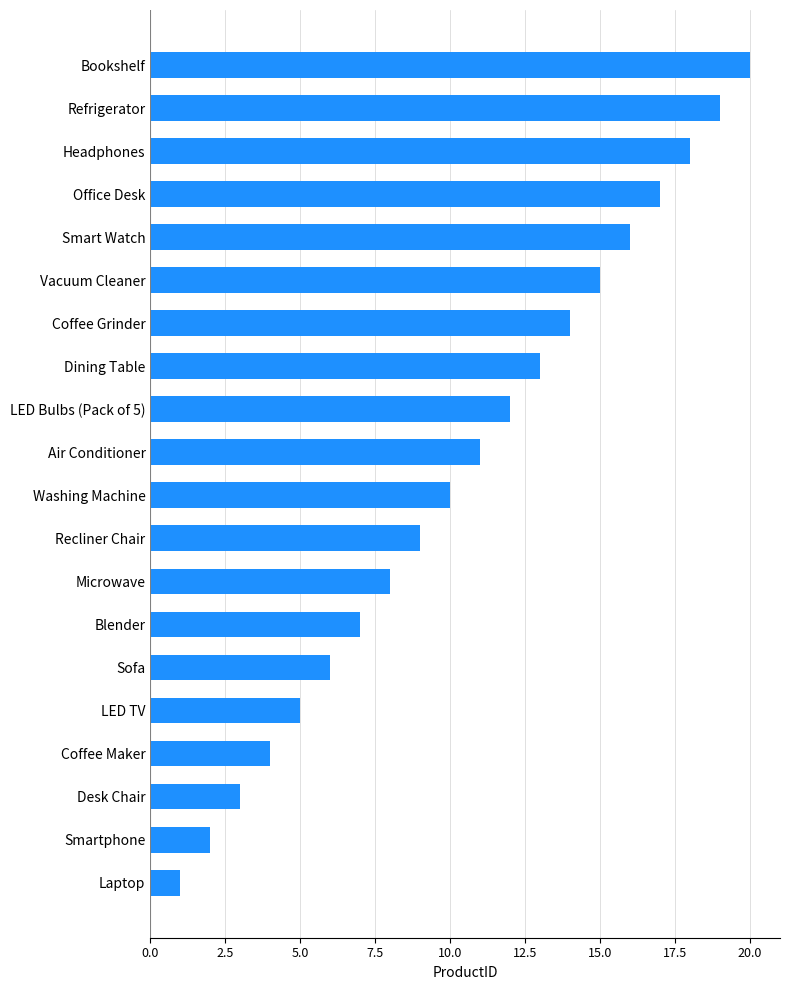

How many data points does each series have?

20